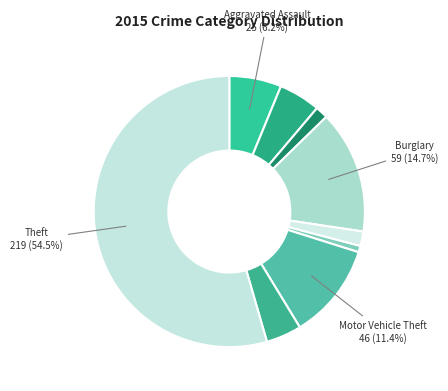

Is there any slice that represents more than half of the pie?

Yes